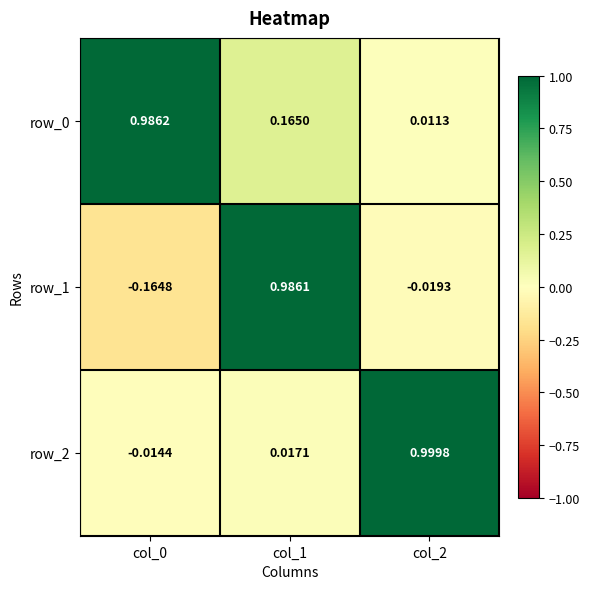

Is the value of row_2 at col_2 greater than the value of row_0 at col_1?

Yes